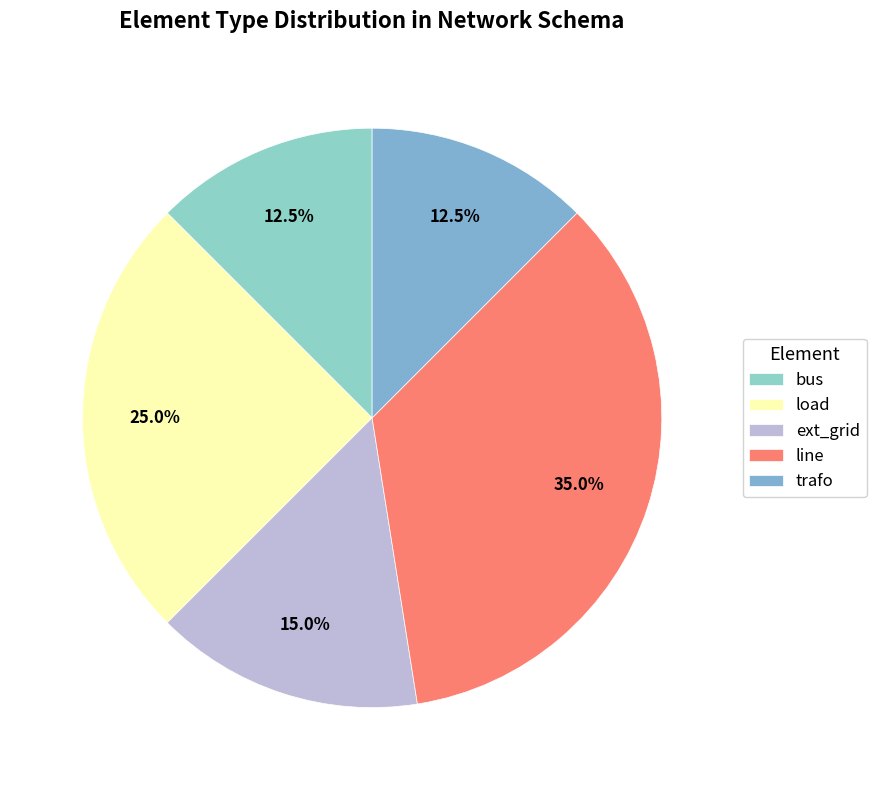

To the nearest percent, what portion does ext_grid represent?

15%